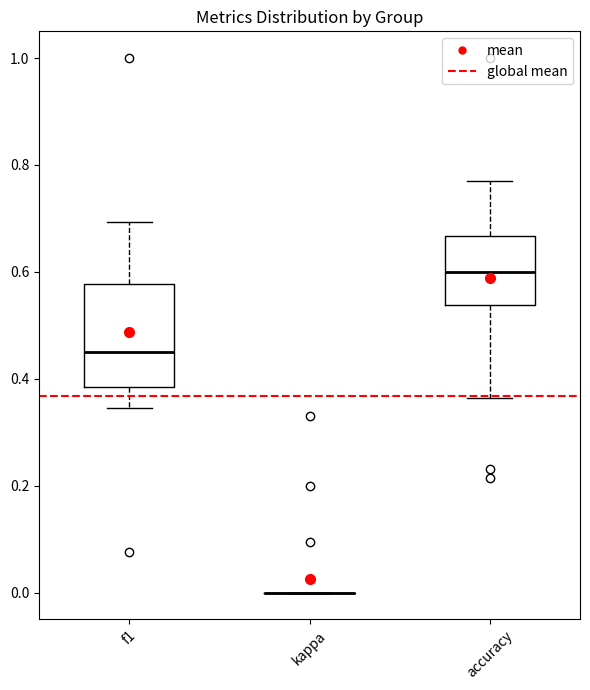

Reading left to right, read every box against the y-axis: the position of its median line, the range the box covers, and the ends of its whiskers. The values are not printed on the chart, so give them approximately, as read against the axis.

f1: median 0.46, box 0.38 to 0.58, whiskers 0.34 to 0.70
kappa: box collapsed to a line at 0.00, whiskers 0.00 to 0.00
accuracy: median 0.60, box 0.54 to 0.66, whiskers 0.36 to 0.76